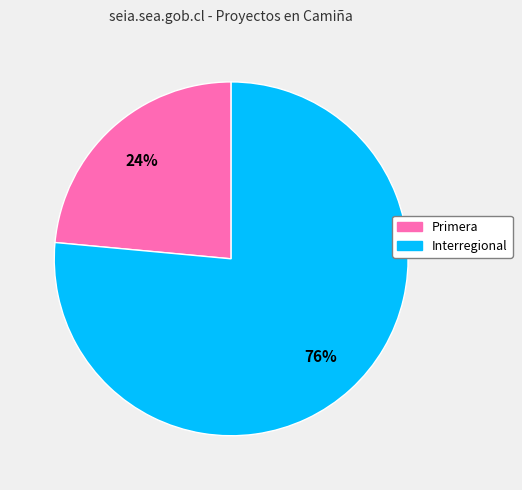

Which slice is the largest?

Interregional